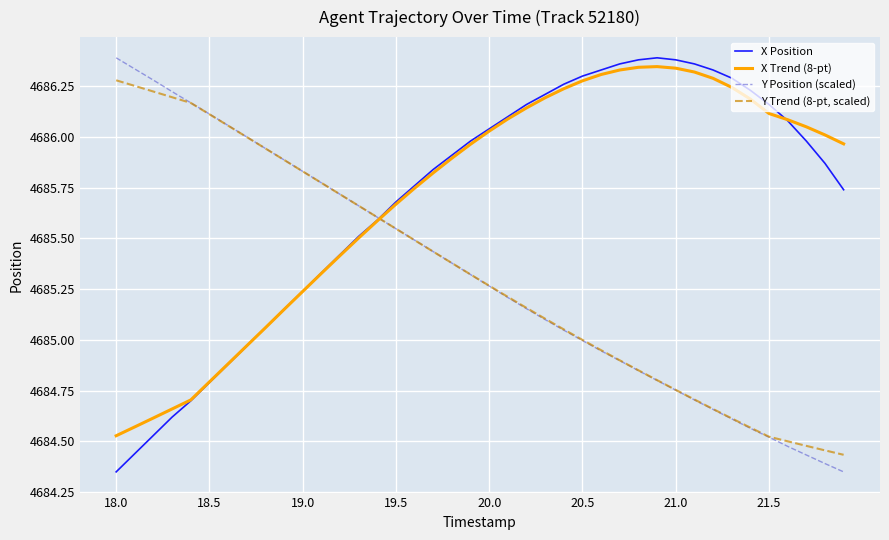

At which label does Y Position (scaled) first exceed 4685?

18.0